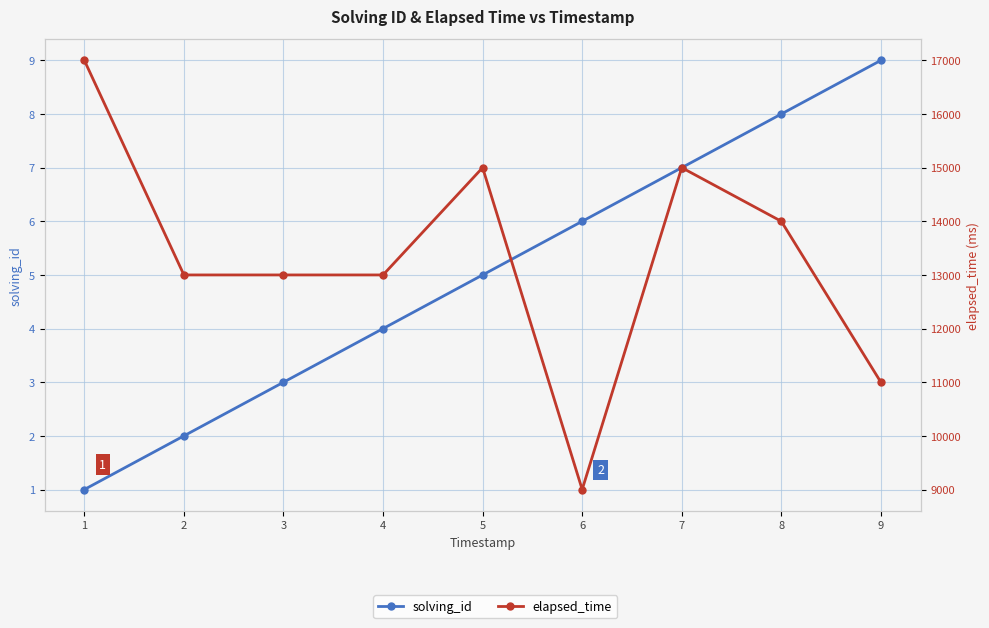

True or false: elapsed_time has a value of 11000 at 9.

True